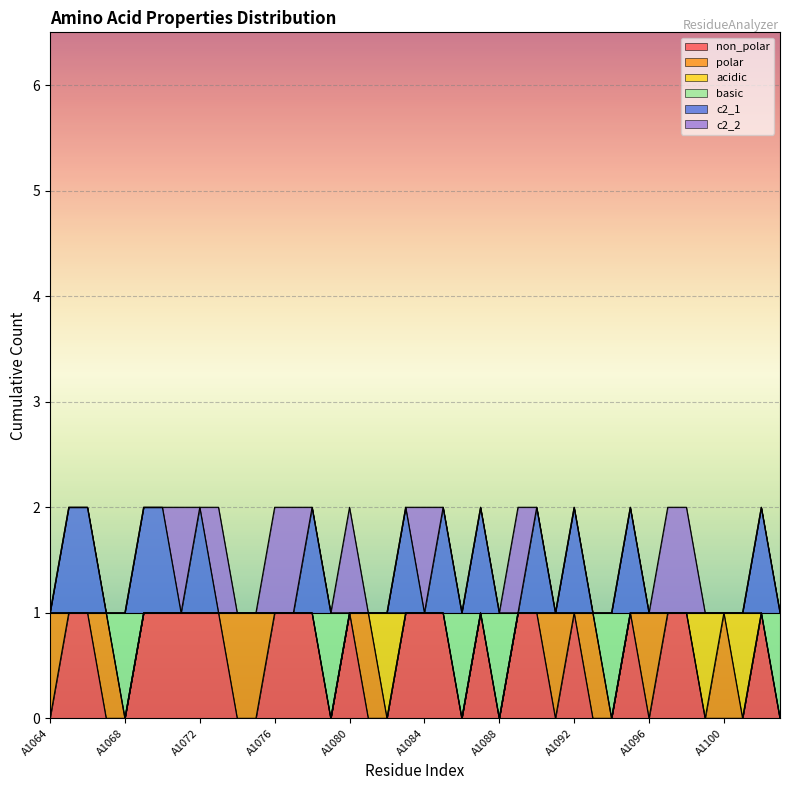

What are all the series names shown in the legend?

non_polar, polar, acidic, basic, c2_1, c2_2